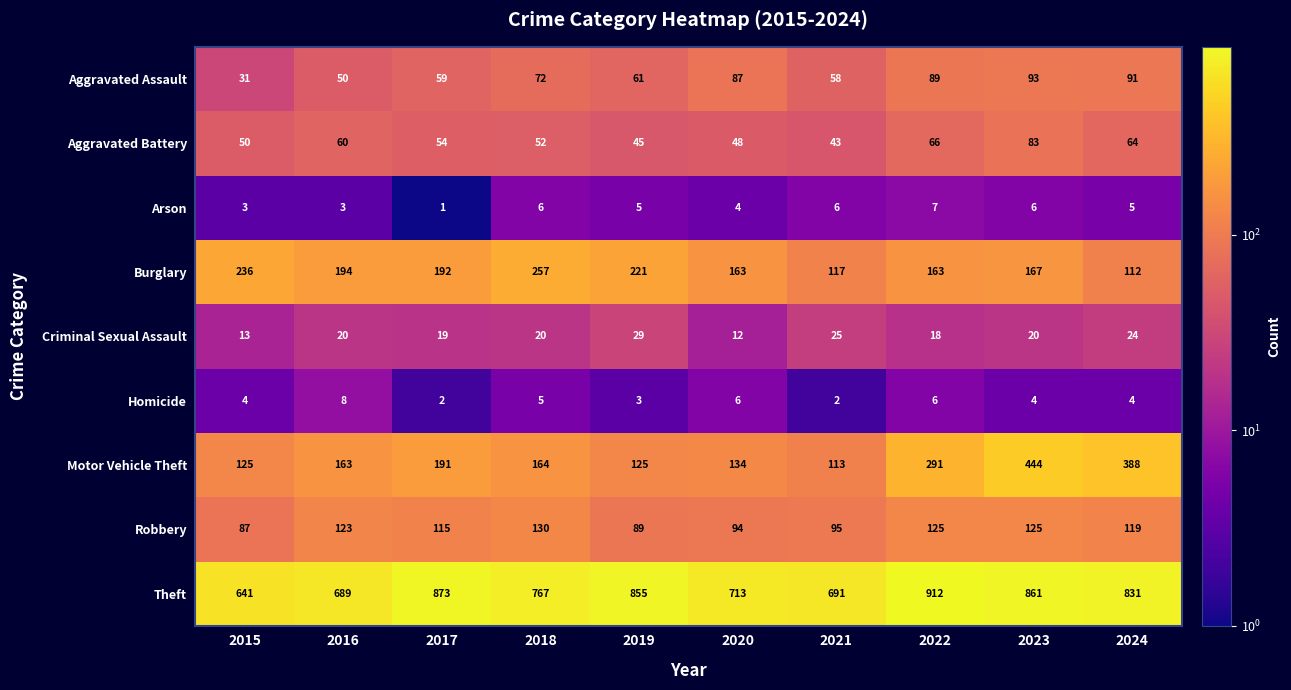

At which category does the chart reach its peak across all series?

2022